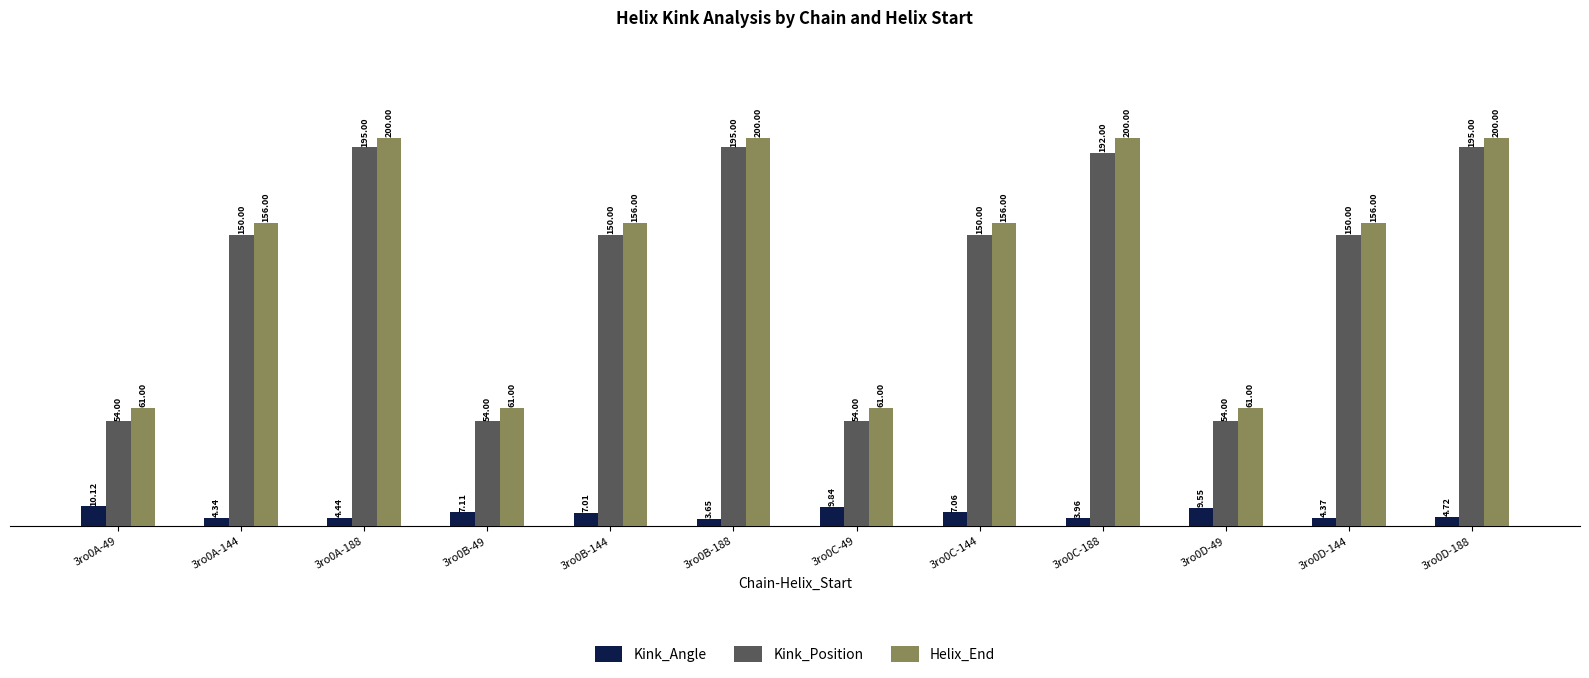

Rank the categories by Kink_Angle value from highest to lowest.

3ro0A-49, 3ro0C-49, 3ro0D-49, 3ro0B-49, 3ro0C-144, 3ro0B-144, 3ro0D-188, 3ro0A-188, 3ro0D-144, 3ro0A-144, 3ro0C-188, 3ro0B-188